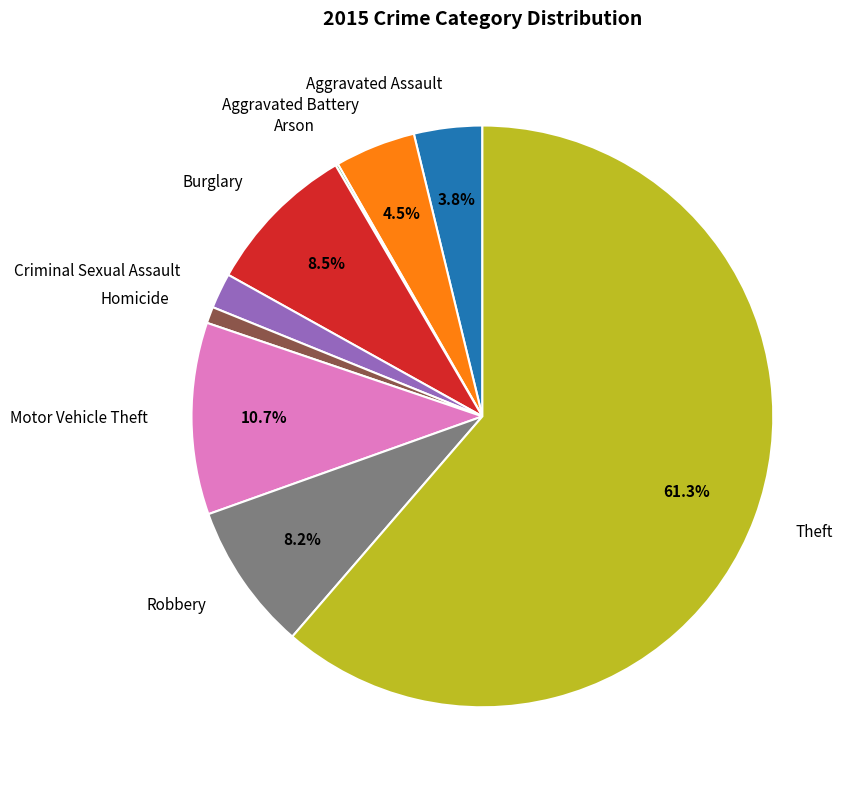

Approximately how many times larger is the value at Aggravated Assault compared to Aggravated Battery?

0.8